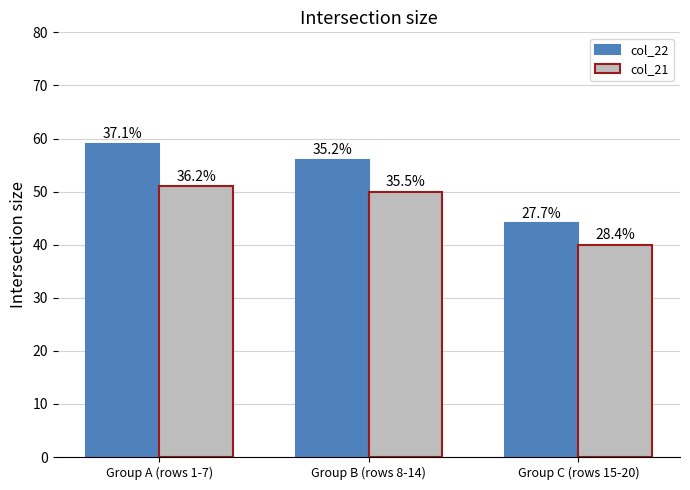

What is the total value across all series at Group C (rows 15-20)?

84